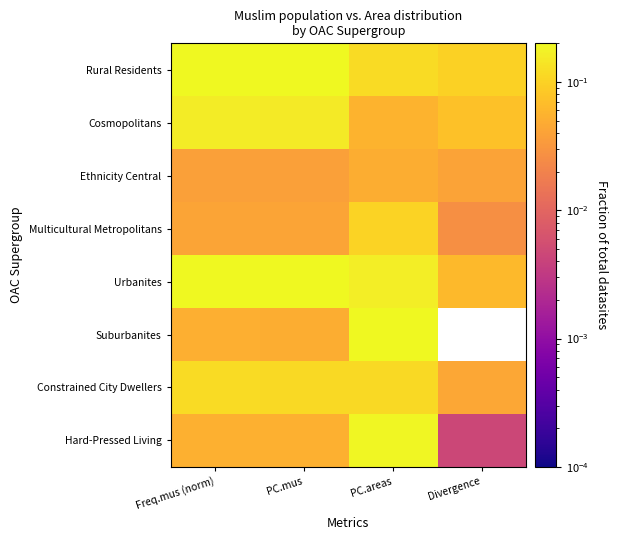

Reading left to right, list all the values displayed in this chart.

Rural Residents: Freq.mus (norm)=0.3	PC.mus=0.3	PC.areas=0.1	Divergence=0.1
Cosmopolitans: Freq.mus (norm)=0.2	PC.mus=0.2	PC.areas=0.1	Divergence=0.1
Ethnicity Central: Freq.mus (norm)=0.0	PC.mus=0.0	PC.areas=0.1	Divergence=0.0
Multicultural Metropolitans: Freq.mus (norm)=0.0	PC.mus=0.0	PC.areas=0.1	Divergence=0.0
Urbanites: Freq.mus (norm)=0.2	PC.mus=0.2	PC.areas=0.2	Divergence=0.1
Suburbanites: Freq.mus (norm)=0.1	PC.mus=0.1	PC.areas=0.2	Divergence=0.0
Constrained City Dwellers: Freq.mus (norm)=0.1	PC.mus=0.1	PC.areas=0.1	Divergence=0.0
Hard-Pressed Living: Freq.mus (norm)=0.1	PC.mus=0.1	PC.areas=0.2	Divergence=0.0